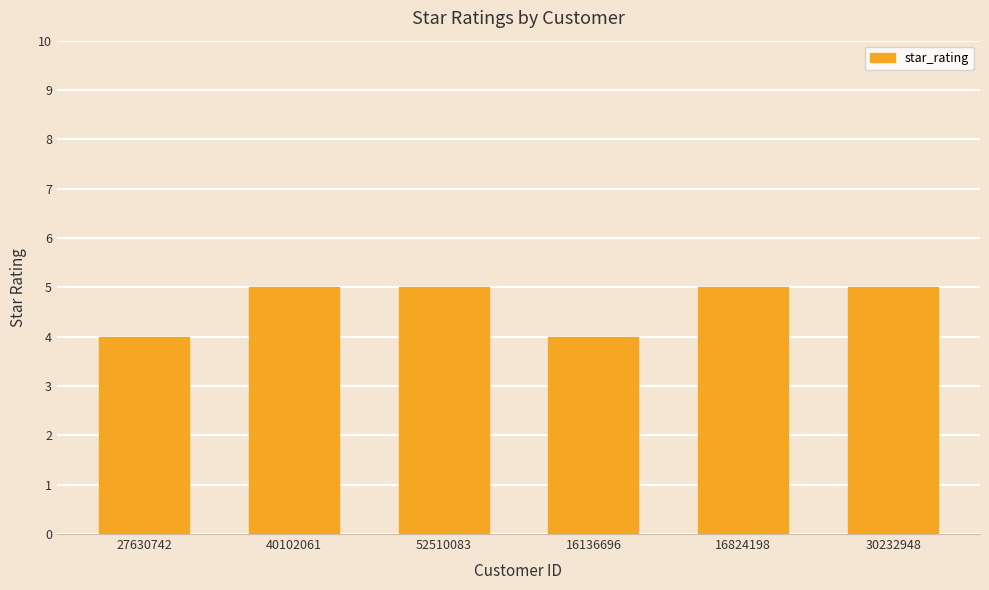

Reading right to left, list all the values displayed in this chart.

5	5	4	5	5	4